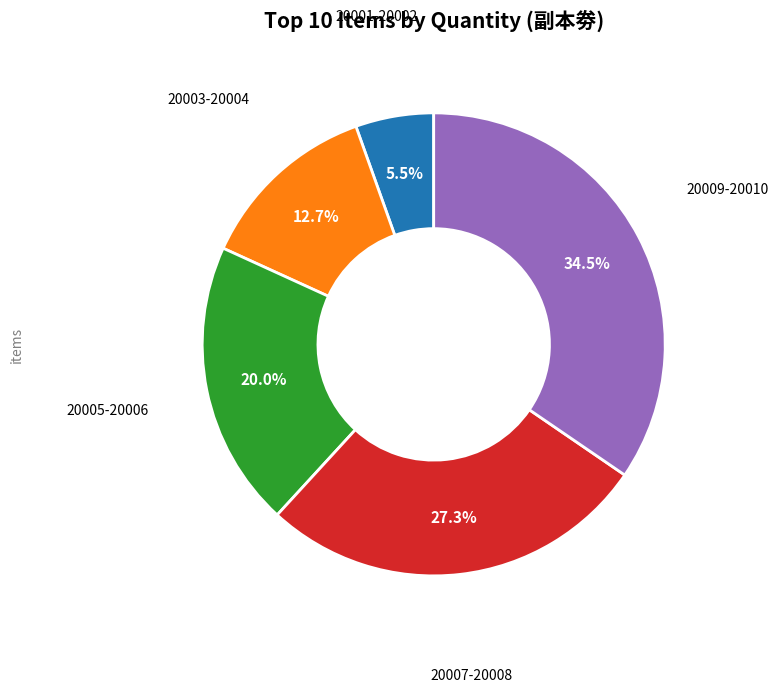

What is the ratio of the value at 20005-20006 to the value at 20007-20008?

0.7